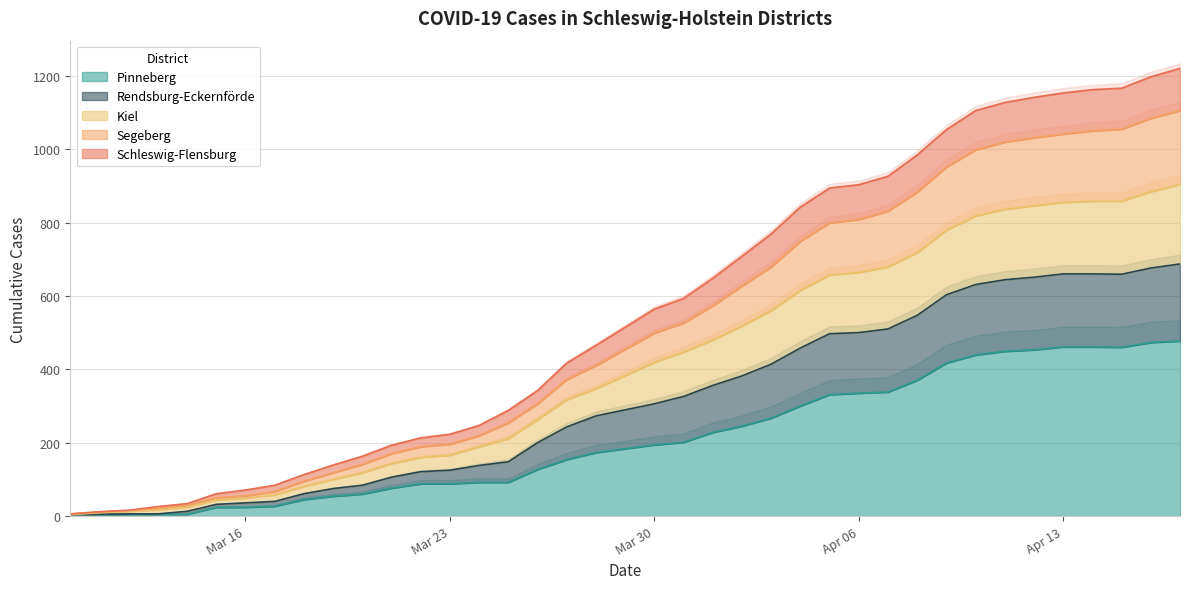

True or false: Pinneberg and Kiel intersect in this chart.

False